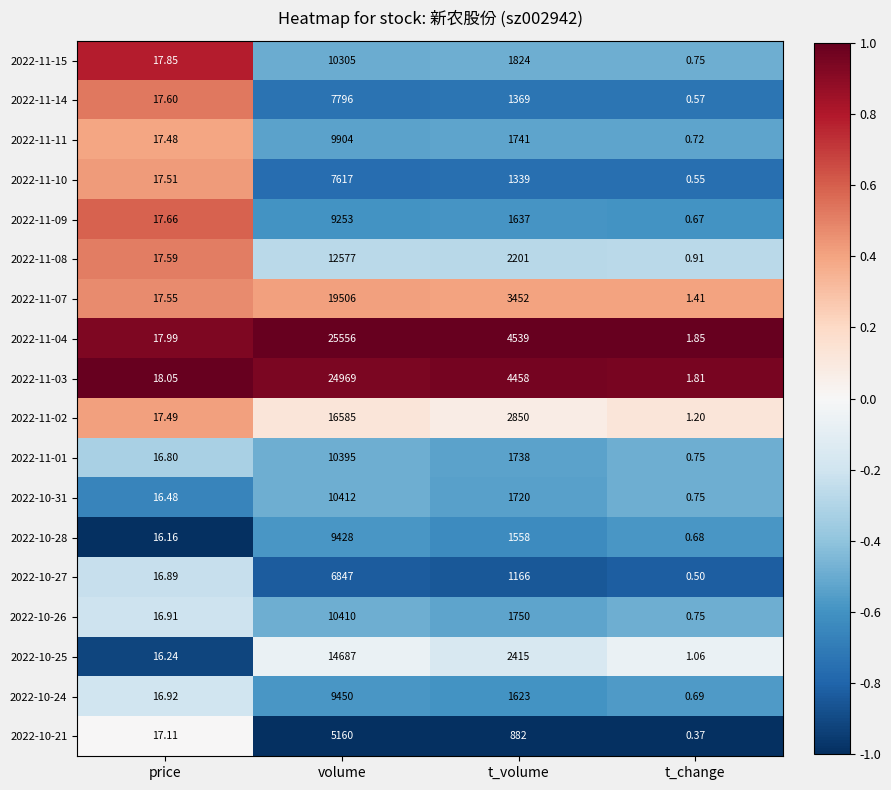

Where is 2022-11-01 nearest to the value 5197?

t_volume